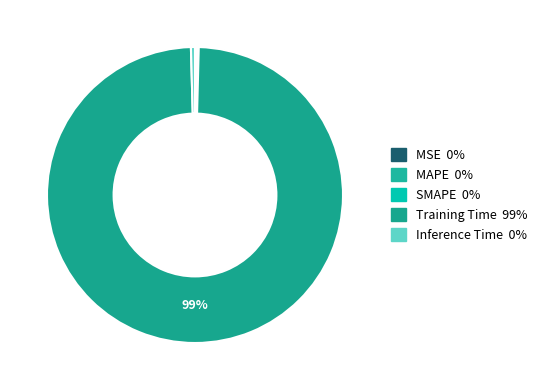

Which slice is the largest?

Training Time